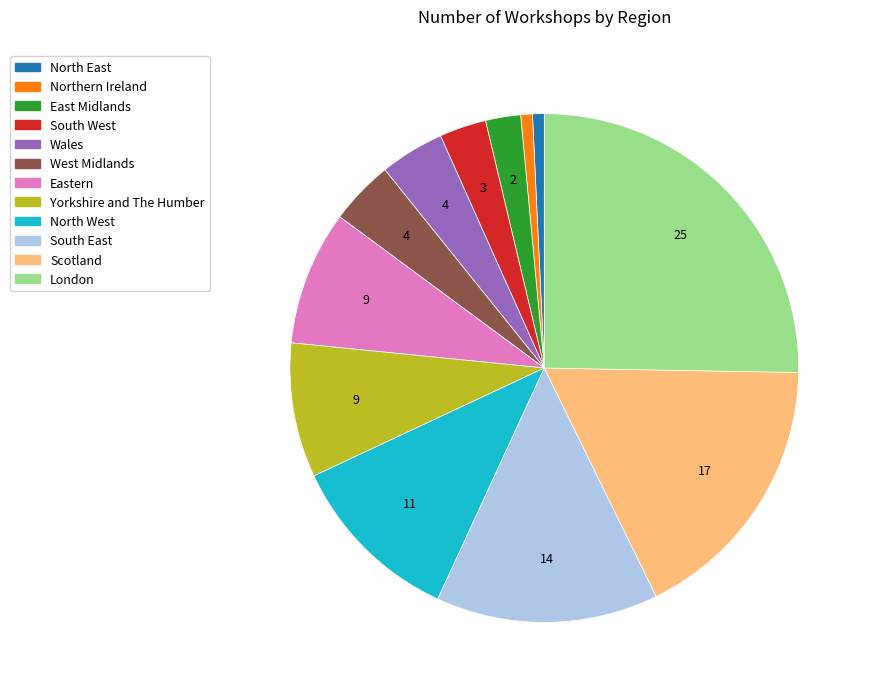

Which has a higher value, South West or South East?

South East